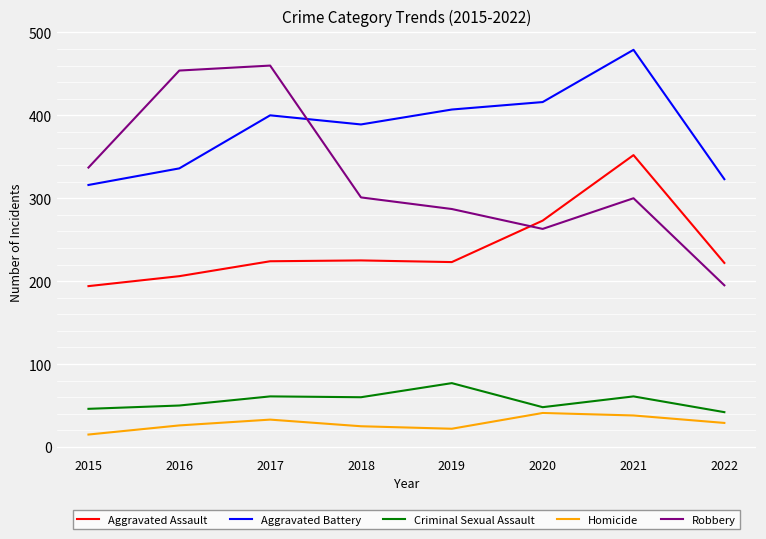

Is the value of Homicide at 2016 greater than the value of Aggravated Assault at 2017?

No